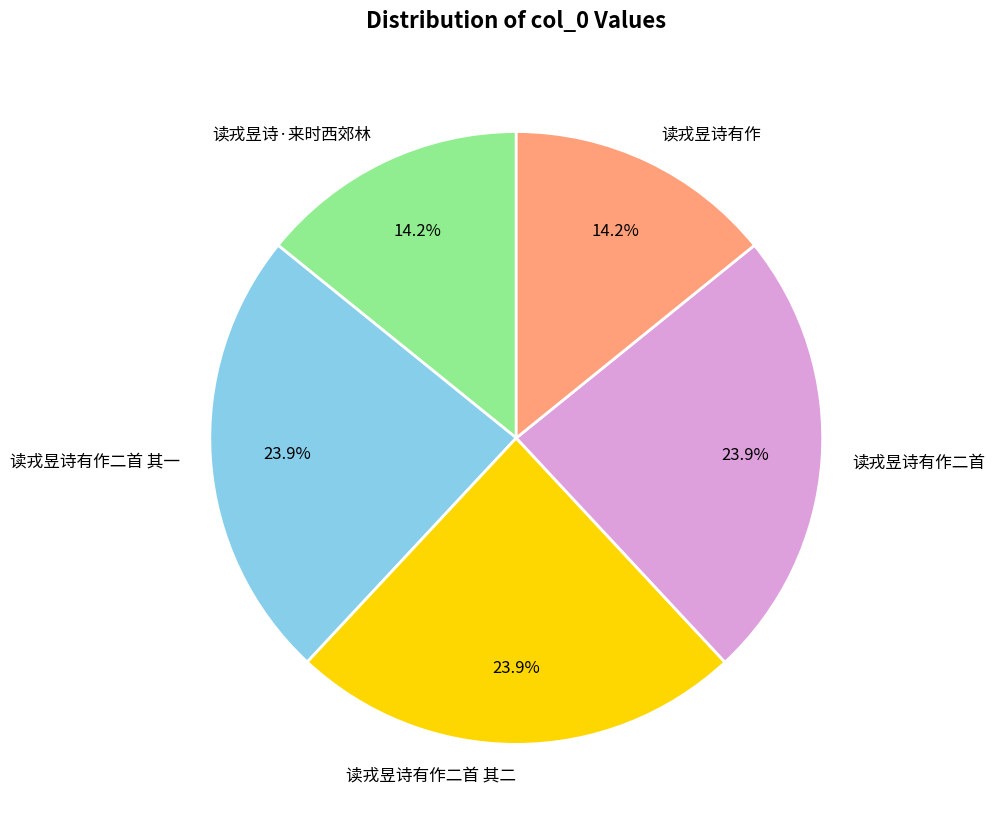

What portion of the pie excludes 读戎昱诗·来时西郊林?

85.8%